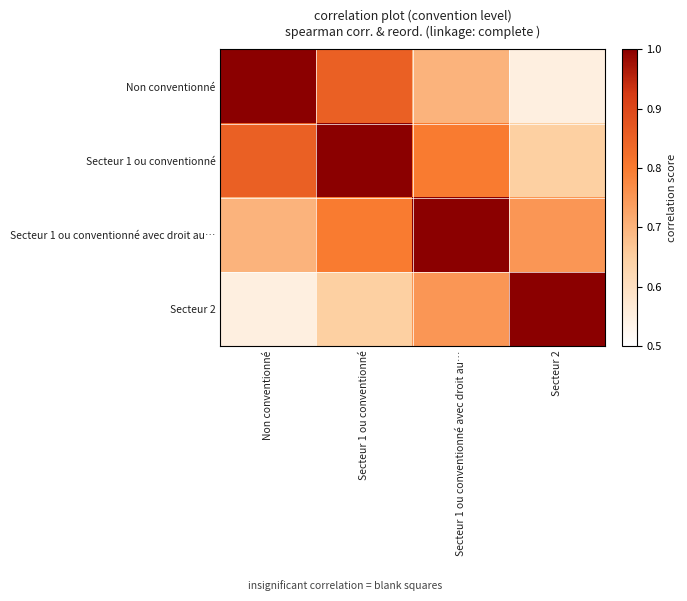

Reading left to right, transcribe all the data shown in this chart.

Non conventionné: Non conventionné=1.0	Secteur 1 ou conventionné=0.8	Secteur 1 ou conventionné avec droit au…=0.7	Secteur 2=0.6
Secteur 1 ou conventionné: Non conventionné=0.8	Secteur 1 ou conventionné=1.0	Secteur 1 ou conventionné avec droit au…=0.8	Secteur 2=0.7
Secteur 1 ou conventionné avec droit au…: Non conventionné=0.7	Secteur 1 ou conventionné=0.8	Secteur 1 ou conventionné avec droit au…=1.0	Secteur 2=0.8
Secteur 2: Non conventionné=0.6	Secteur 1 ou conventionné=0.7	Secteur 1 ou conventionné avec droit au…=0.8	Secteur 2=1.0